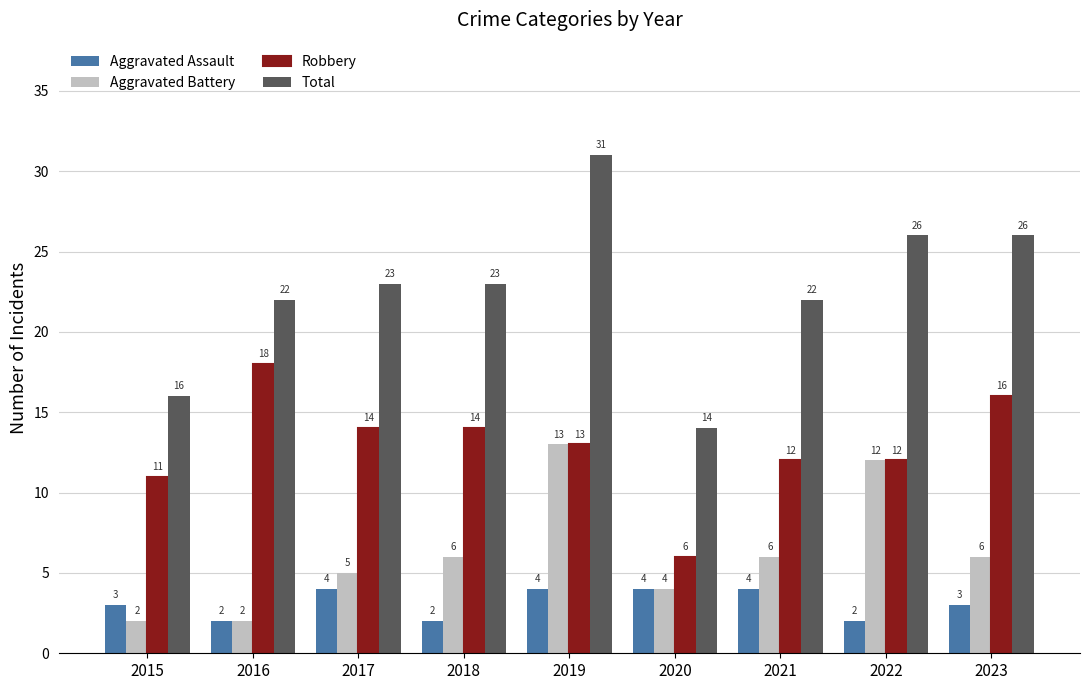

Are the bars grouped side by side (vs. stacked)?

Yes